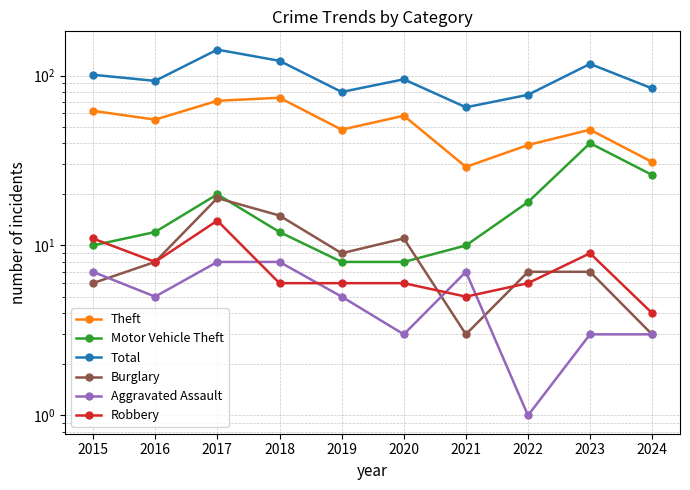

Reading left to right, transcribe all the data shown in this chart.

Theft: 62	55	71	74	48	58	29	39	48	31
Motor Vehicle Theft: 10	12	20	12	8	8	10	18	40	26
Total: 101	93	142	122	80	95	65	77	117	84
Burglary: 6	8	19	15	9	11	3	7	7	3
Aggravated Assault: 7	5	8	8	5	3	7	1	3	3
Robbery: 11	8	14	6	6	6	5	6	9	4